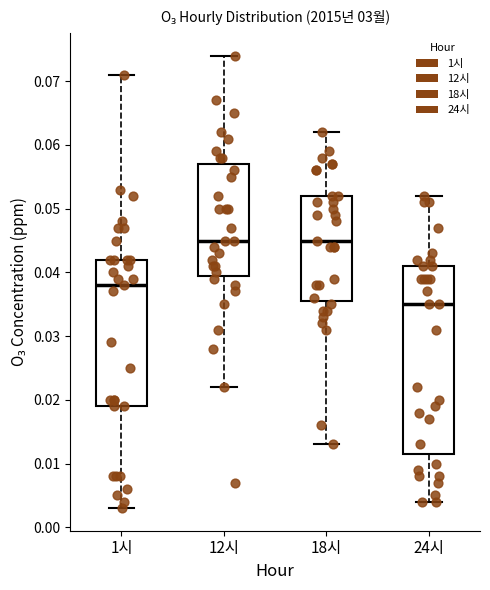

Reading left to right, transcribe this box plot: for each box, give where its median line is, the range the box spans, and where its two whiskers end, as read against the y-axis. The values are not printed on the chart, so give them approximately, as read against the axis.

1시: median 0.038, box 0.019 to 0.042, whiskers 0.003 to 0.071
12시: median 0.045, box 0.040 to 0.057, whiskers 0.022 to 0.074
18시: median 0.045, box 0.036 to 0.052, whiskers 0.013 to 0.062
24시: median 0.035, box 0.012 to 0.041, whiskers 0.004 to 0.052